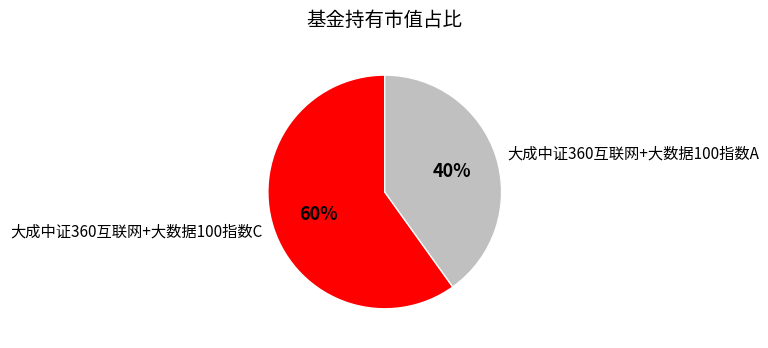

Which category accounts for the majority?

大成中证360互联网+大数据100指数C